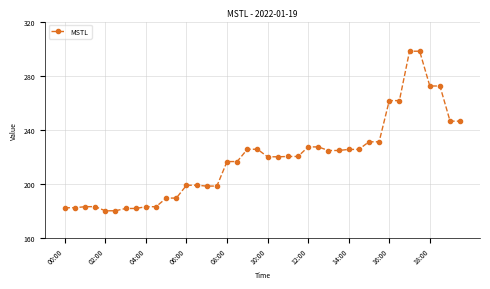

What is the smallest value displayed?

179.9